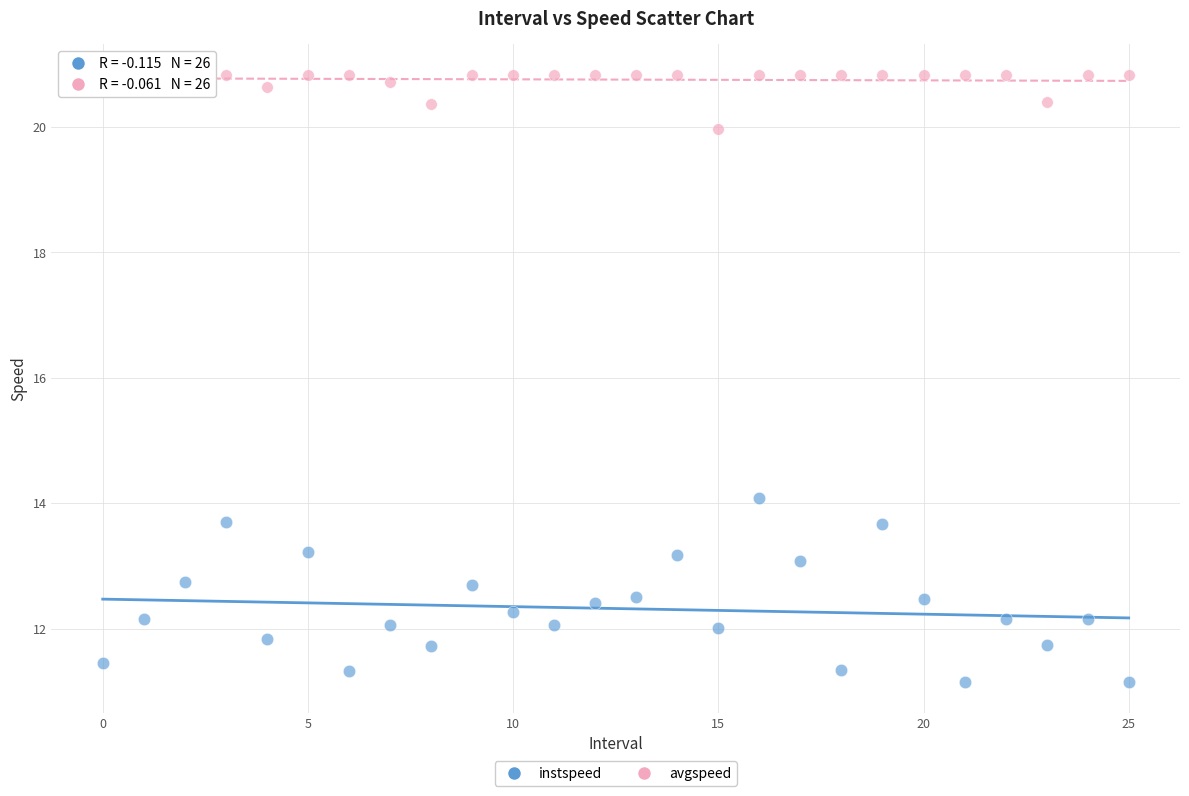

What are all the series names shown in the legend?

instspeed, avgspeed